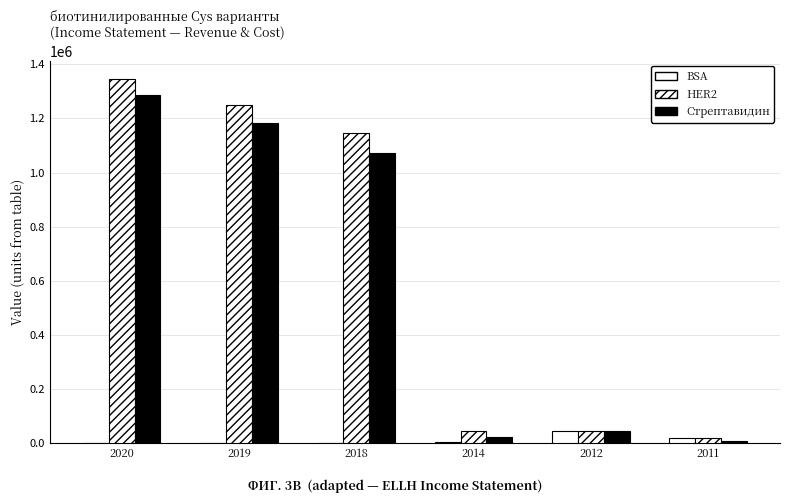

Are the bars horizontal?

No